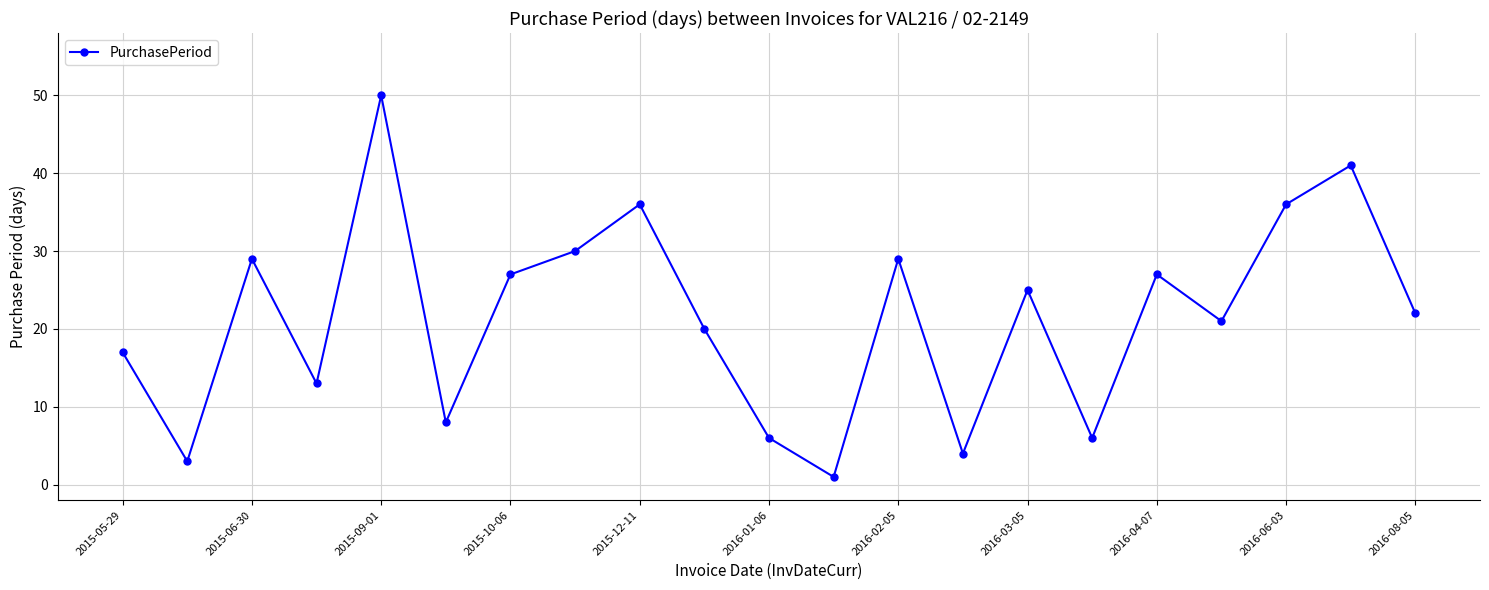

What is the difference between the second highest and second lowest values?

38